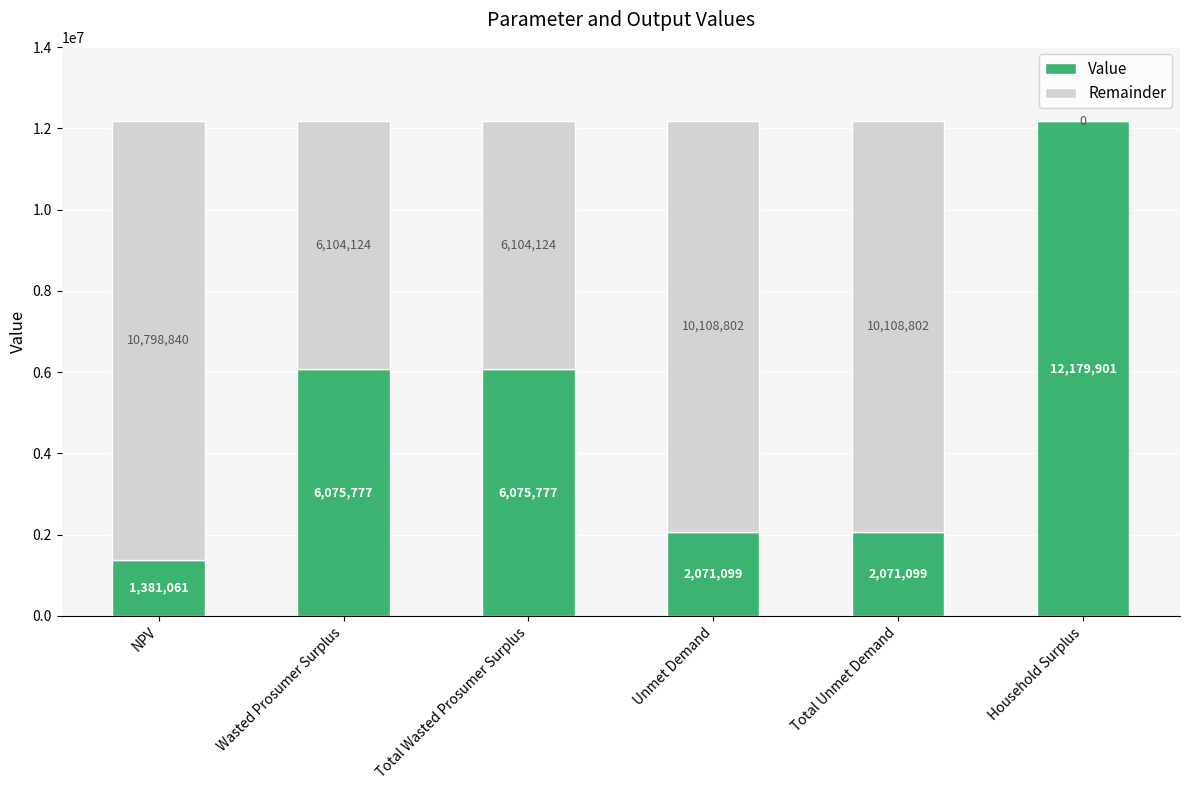

Read the Value value at Total Unmet Demand.

2071099.4